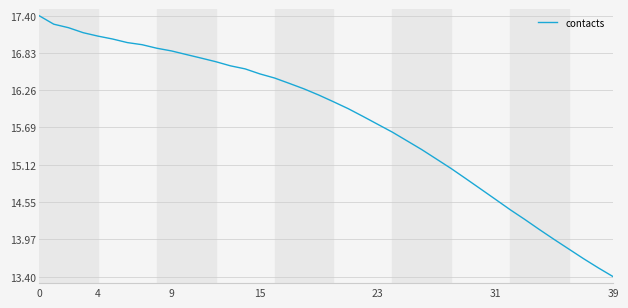

What is the difference between the maximum and minimum values?

4.0